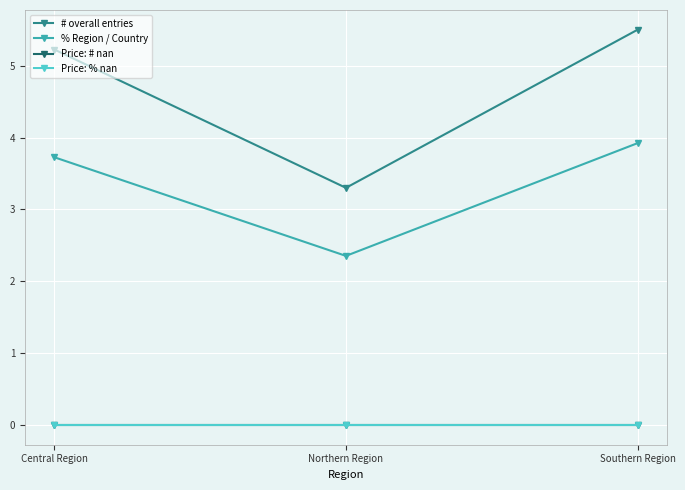

Does the chart have visible grid lines?

Yes